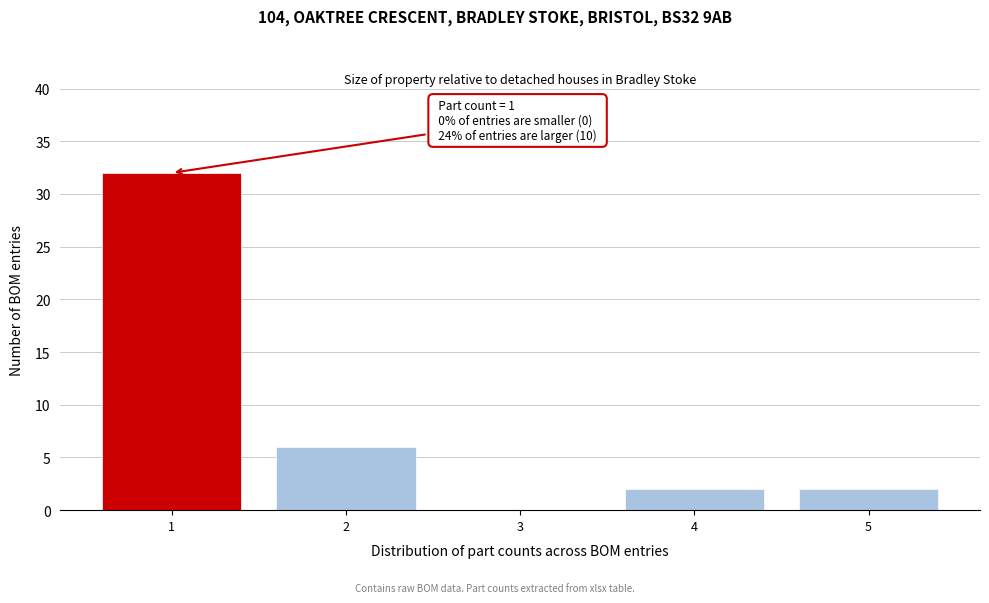

Reading left to right, extract all data points from this chart.

1=32	2=6	3=0	4=2	5=2